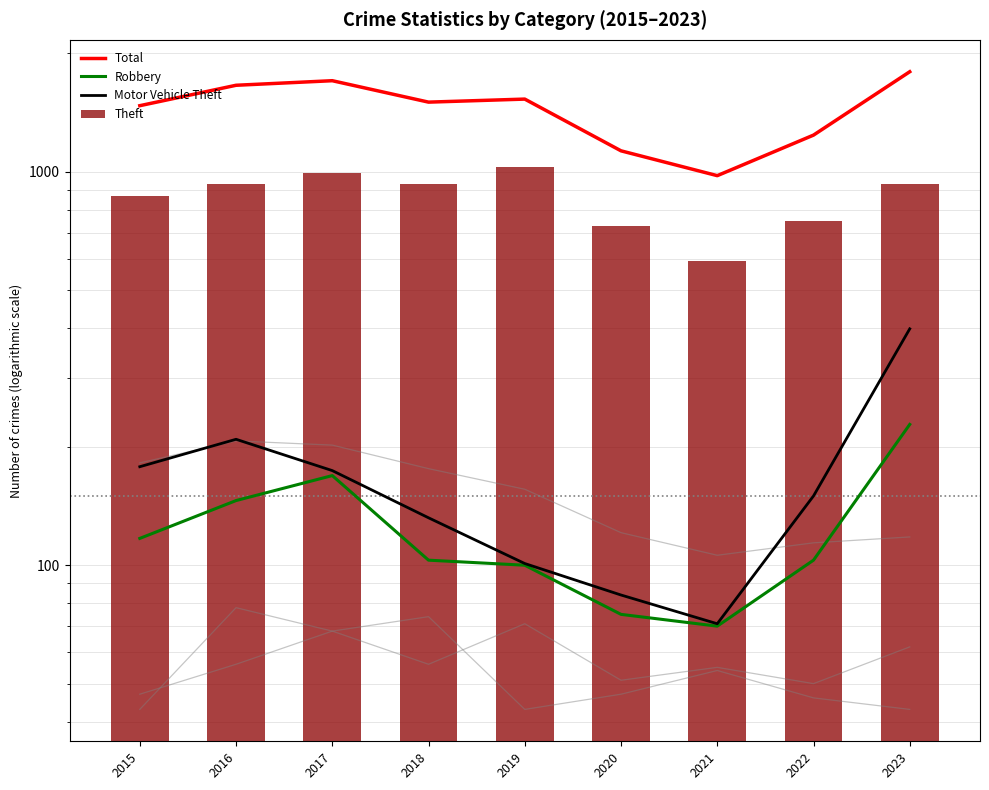

True or false: Total has a value of 1131 at 2020.

True